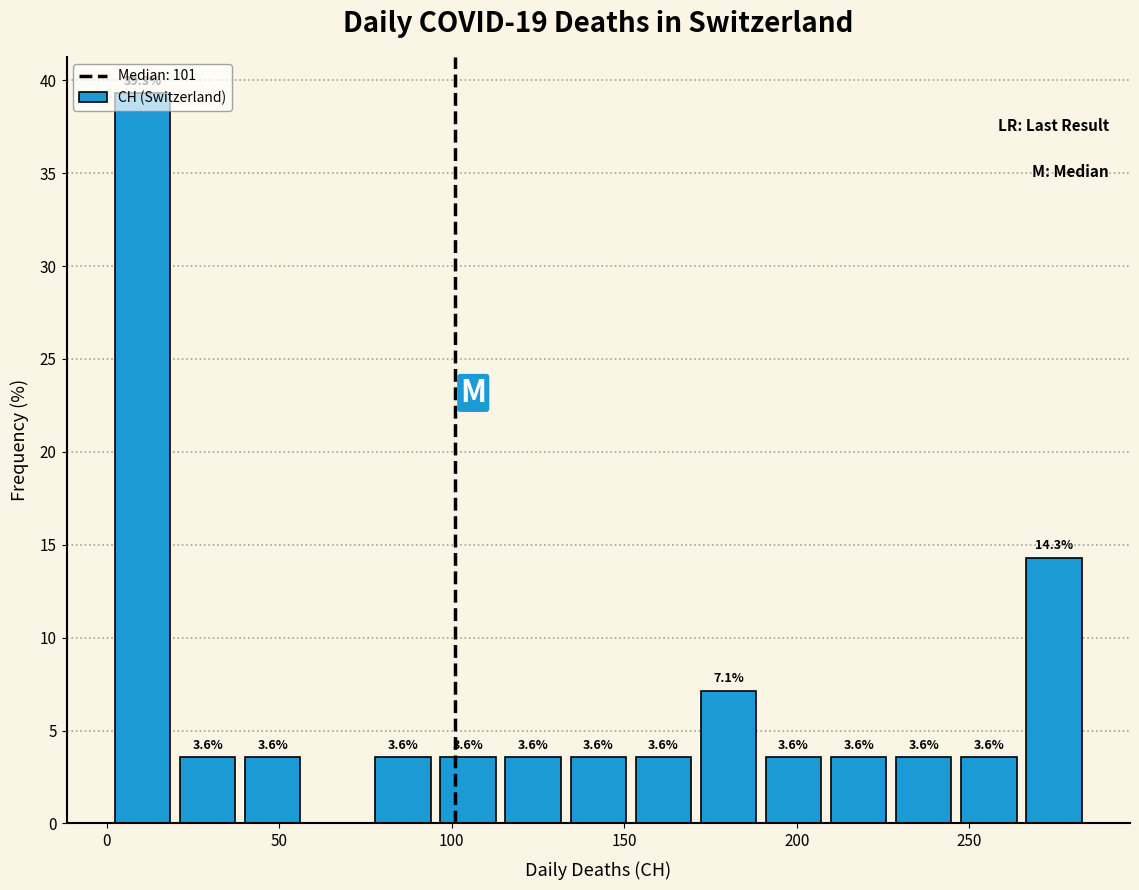

Around what value on the x-axis is the tallest bar? Give the approximate position of its centre, as read against the axis.

10